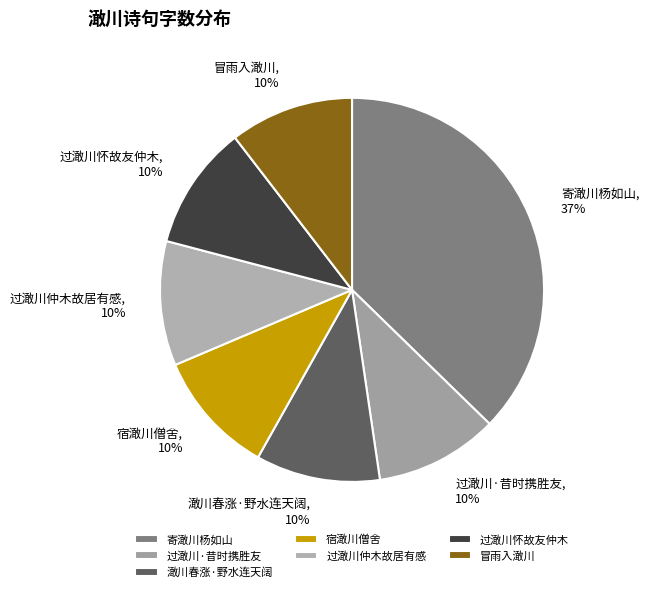

Do 澉川春涨·野水连天阔 and 冒雨入澉川 together represent more than half of the pie?

No